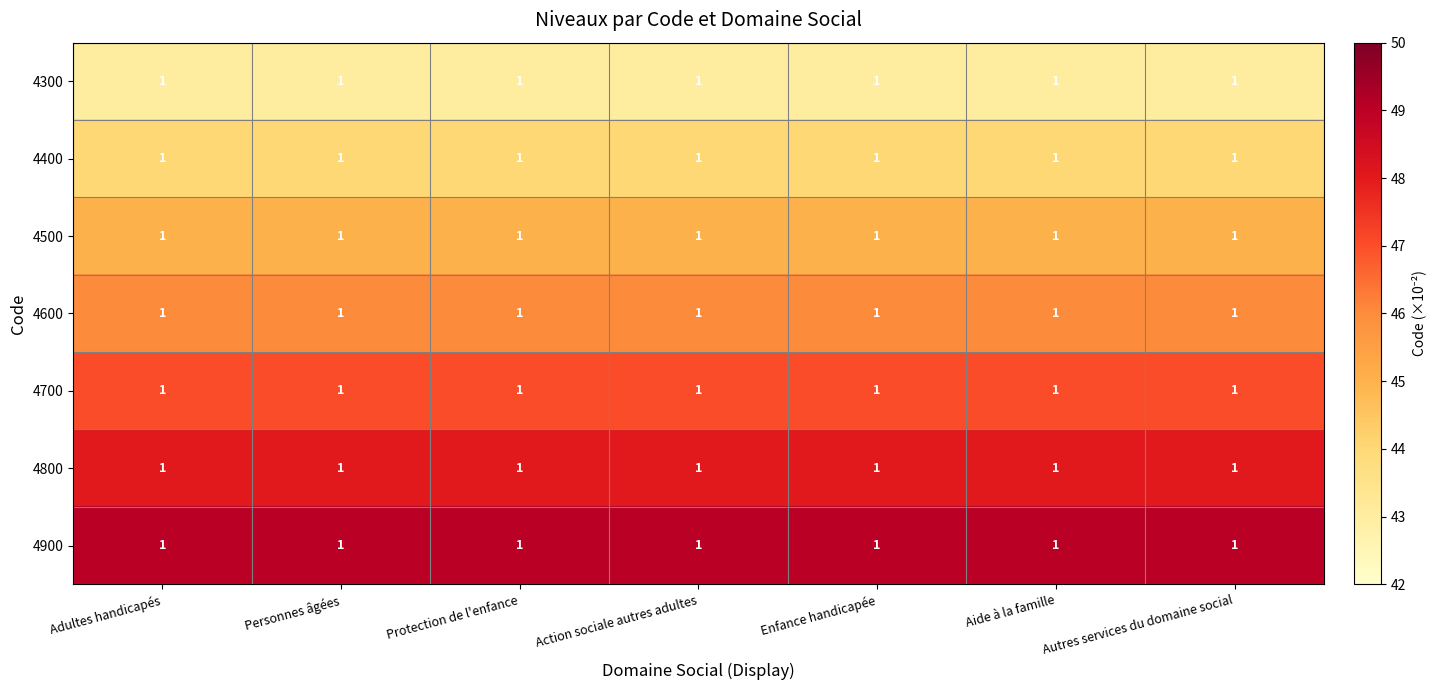

What is the average value of the 4300 series?

43